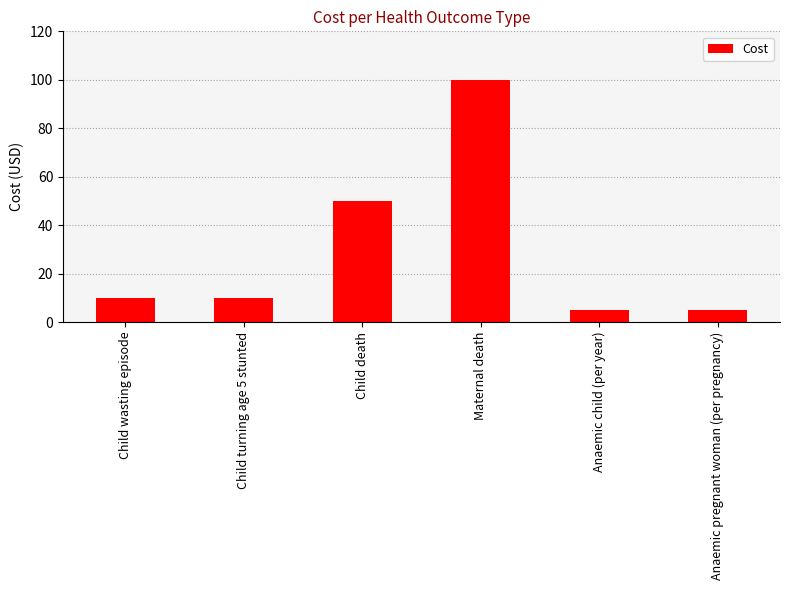

What is the sum of all values?

180